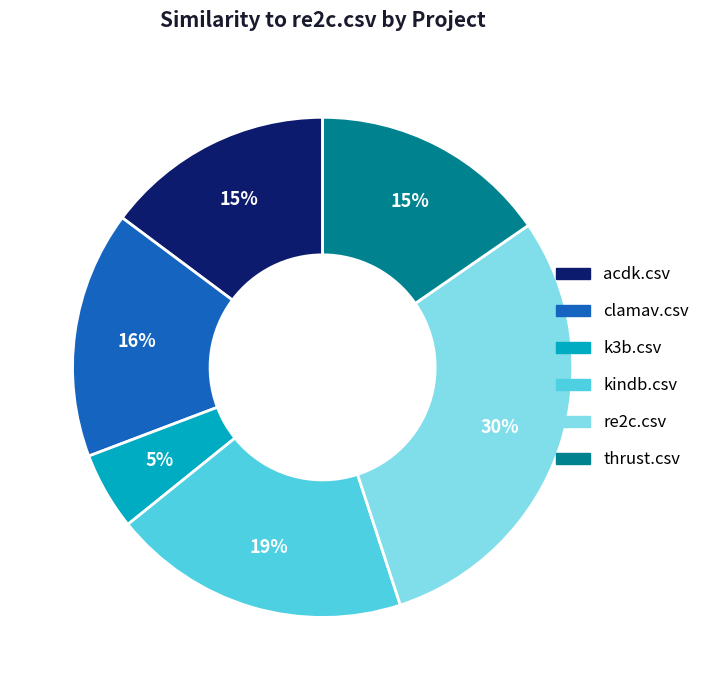

To the nearest percent, what is the difference between the largest and smallest slice percentages?

25%